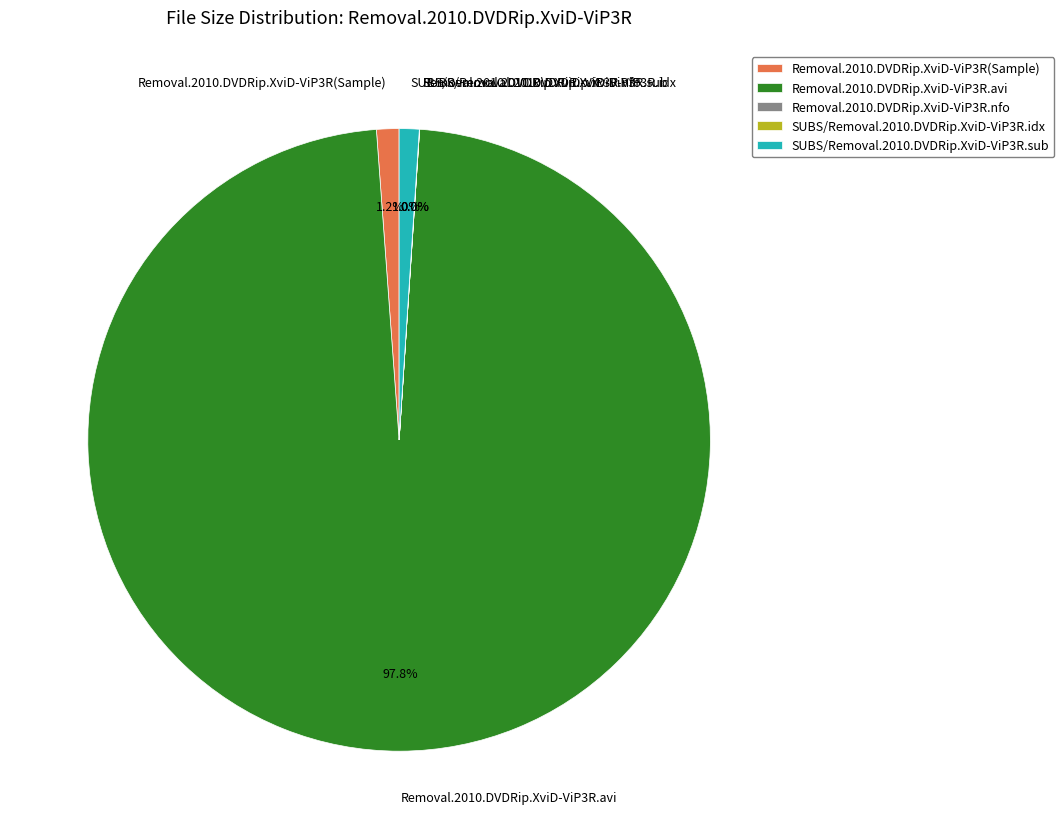

True or false: SUBS/Removal.2010.DVDRip.XviD-ViP3R.sub accounts for 6% of the total.

False